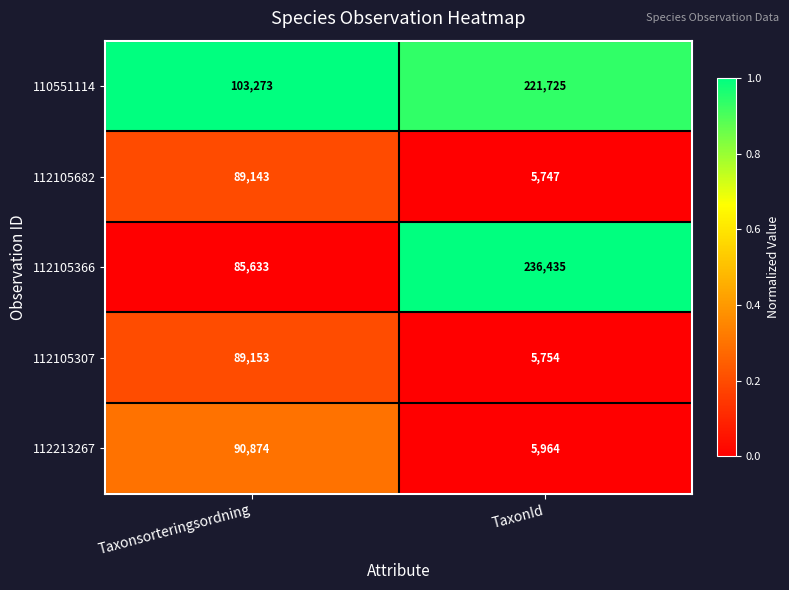

At which category does the chart reach its minimum across all series?

TaxonId